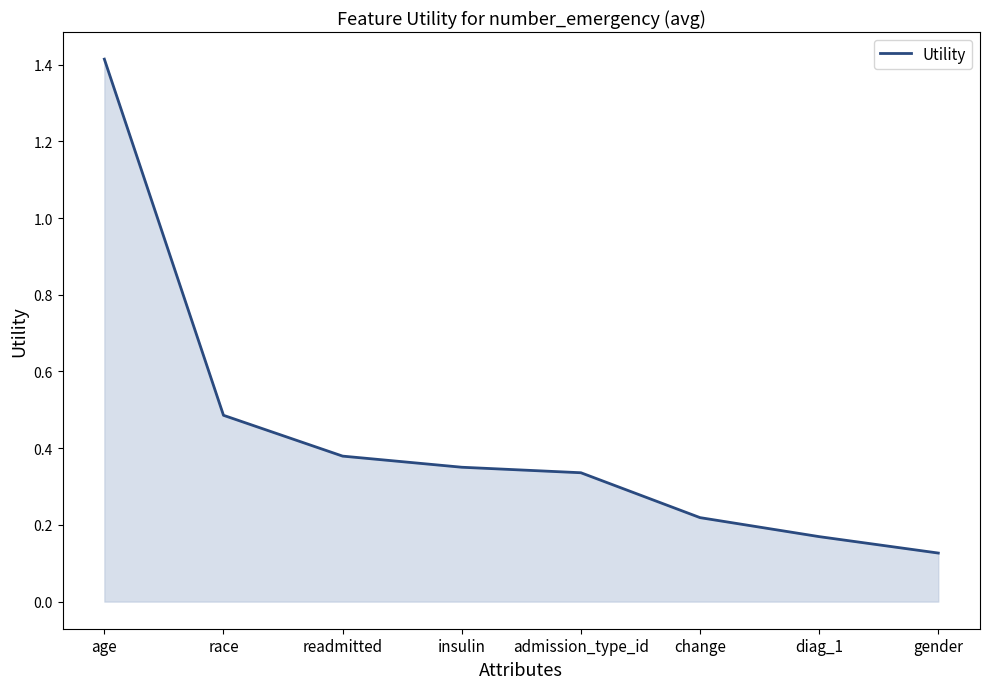

The chart shows a value of 2.2 at age. True or false?

False